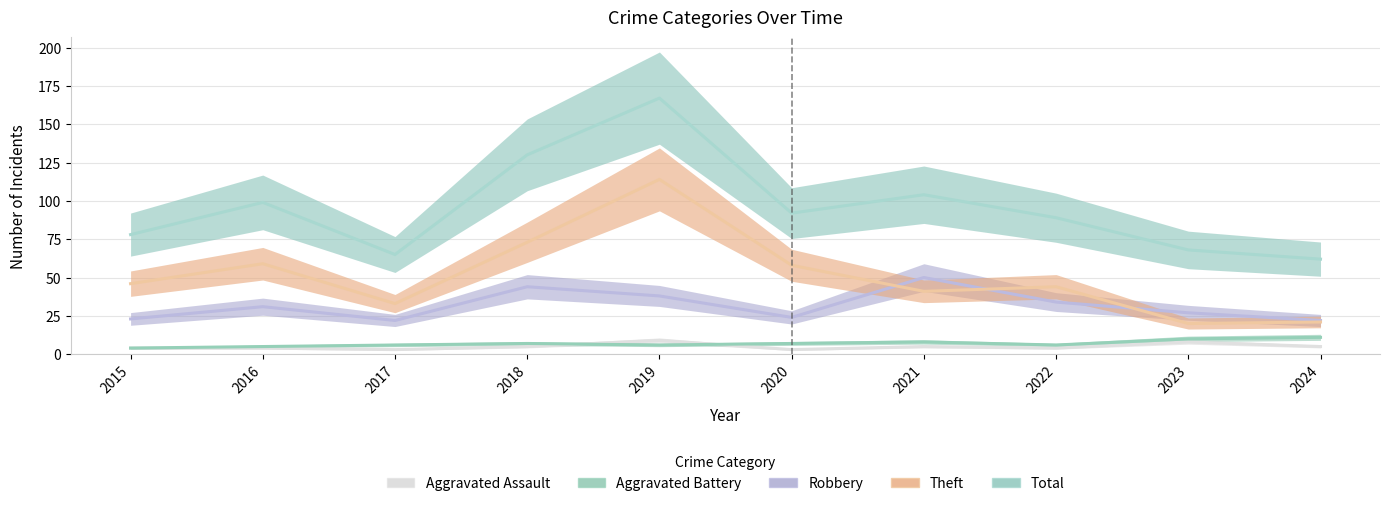

Is it true that Aggravated Battery equals 2 at 2016?

False